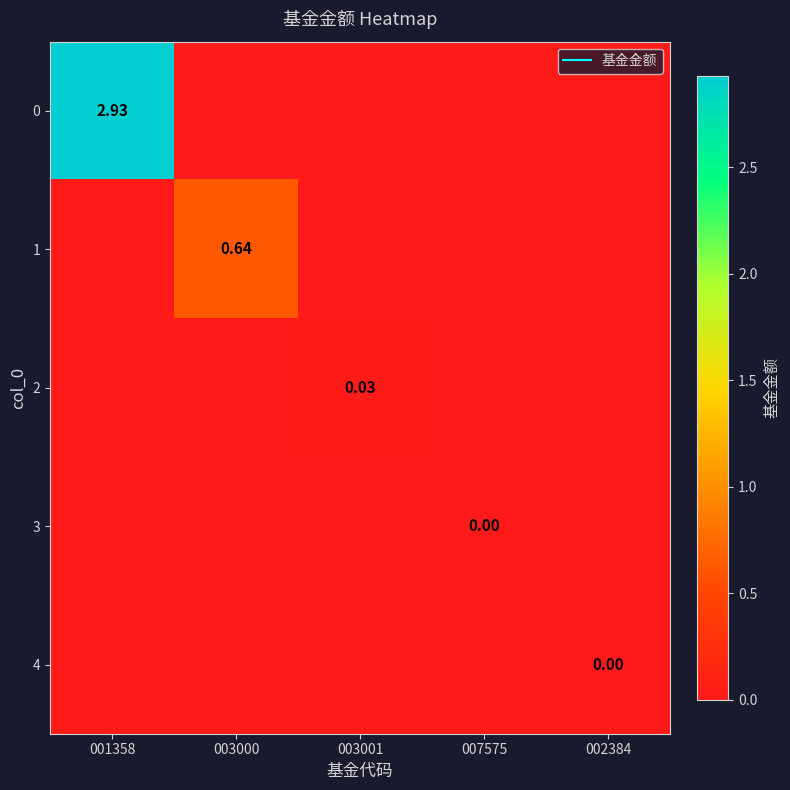

List the labels in order of 3 value, smallest first.

001358, 003000, 003001, 007575, 002384